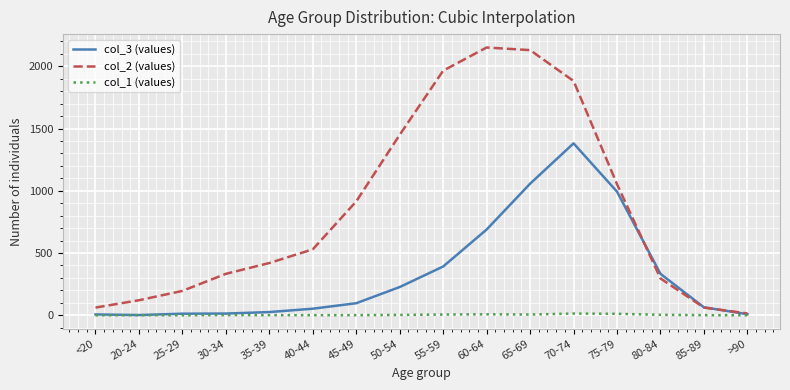

The value of col_3 (values) at 70-74 is 1381. True or false?

True